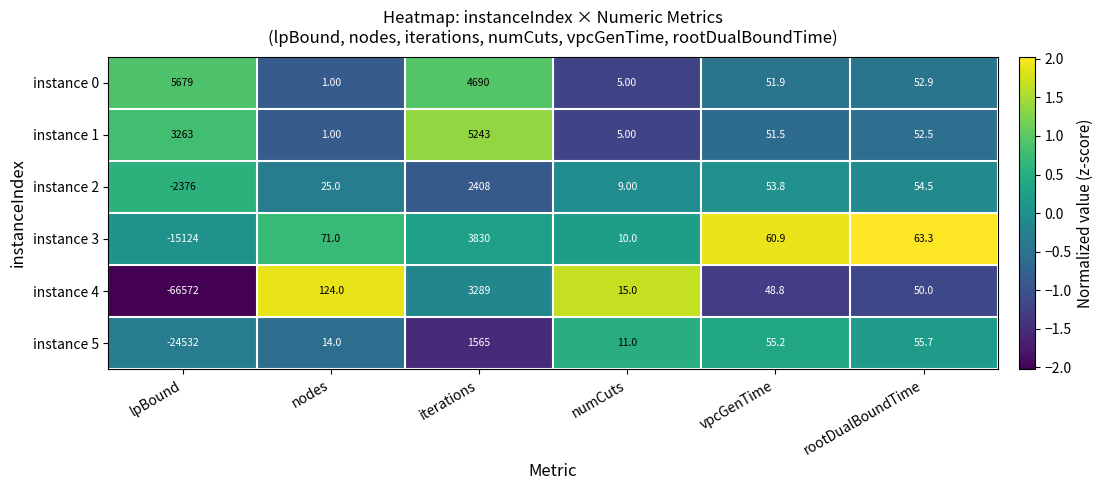

What is the difference between the second highest and minimum values in the instance 0 series?

4689.0